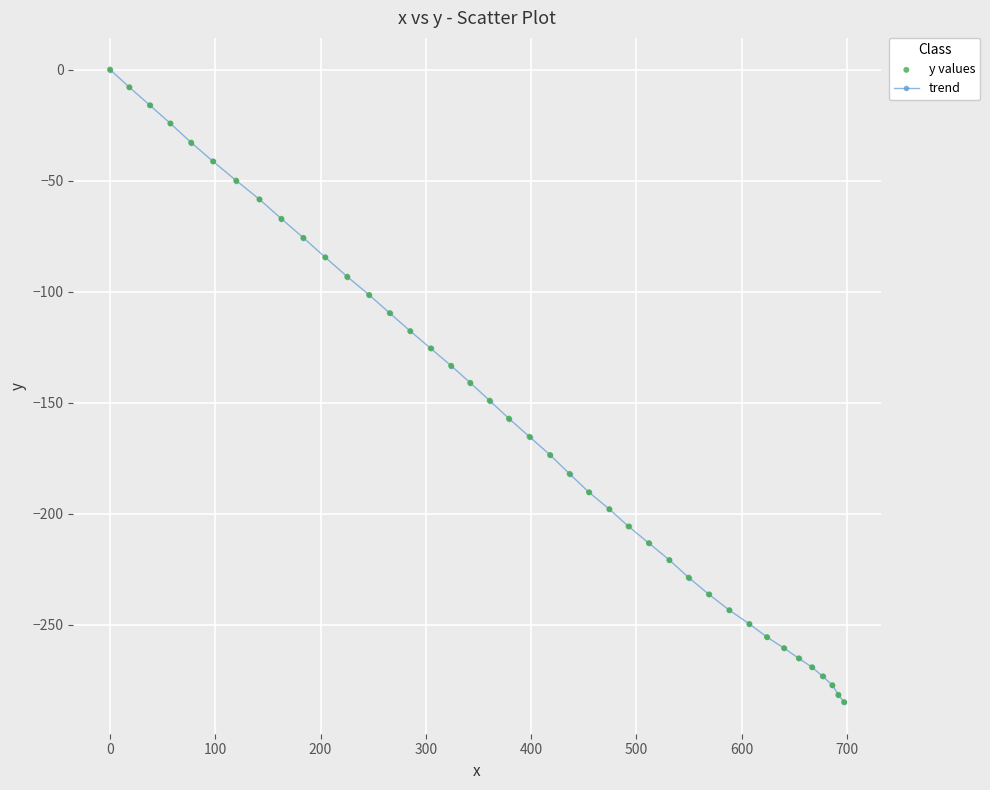

What is the difference between the maximum and minimum values?

284.9